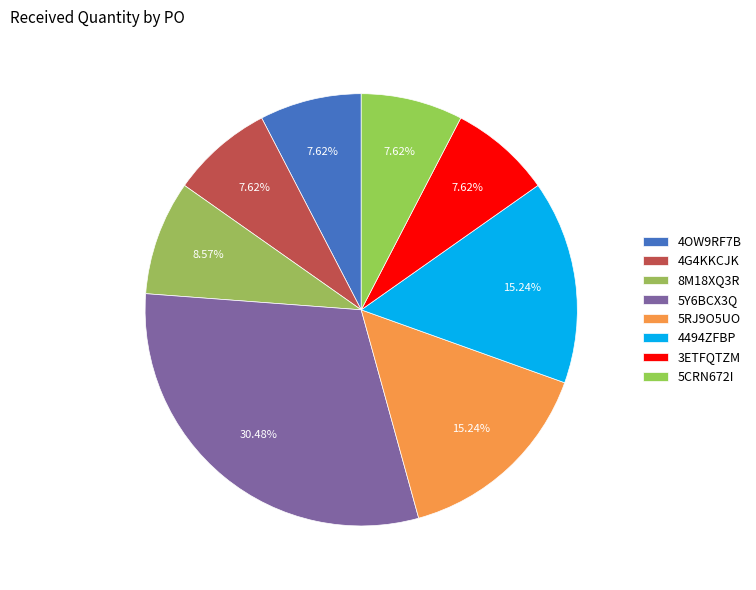

Count the number of slices in the pie.

8